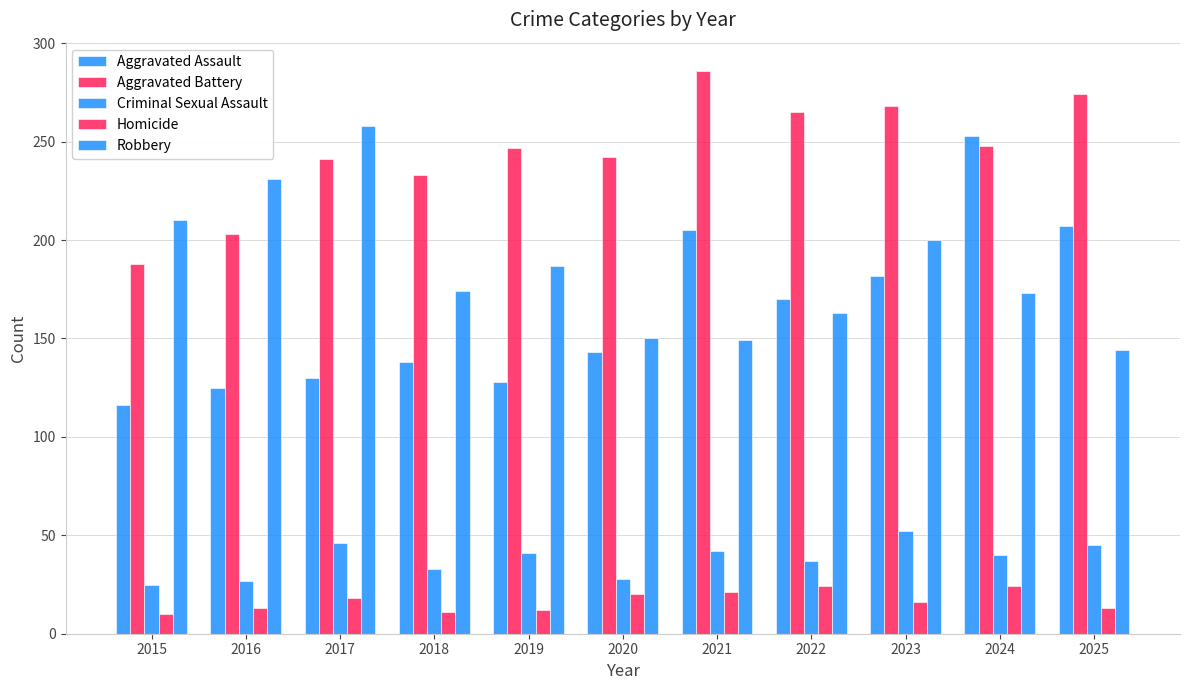

What is the spread (max minus min) of values at 2015?

200